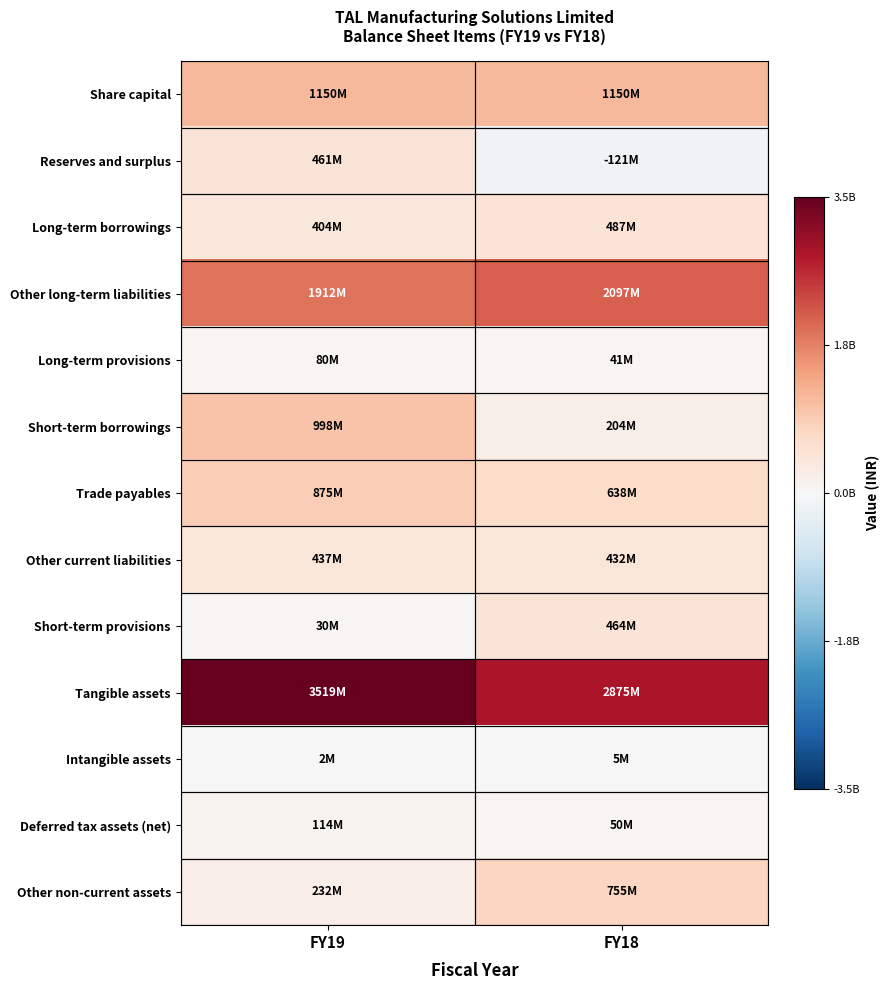

Rank the series by their maximum value, from lowest to highest.

Intangible assets, Long-term provisions, Deferred tax assets (net), Other current liabilities, Reserves and surplus, Short-term provisions, Long-term borrowings, Other non-current assets, Trade payables, Short-term borrowings, Share capital, Other long-term liabilities, Tangible assets